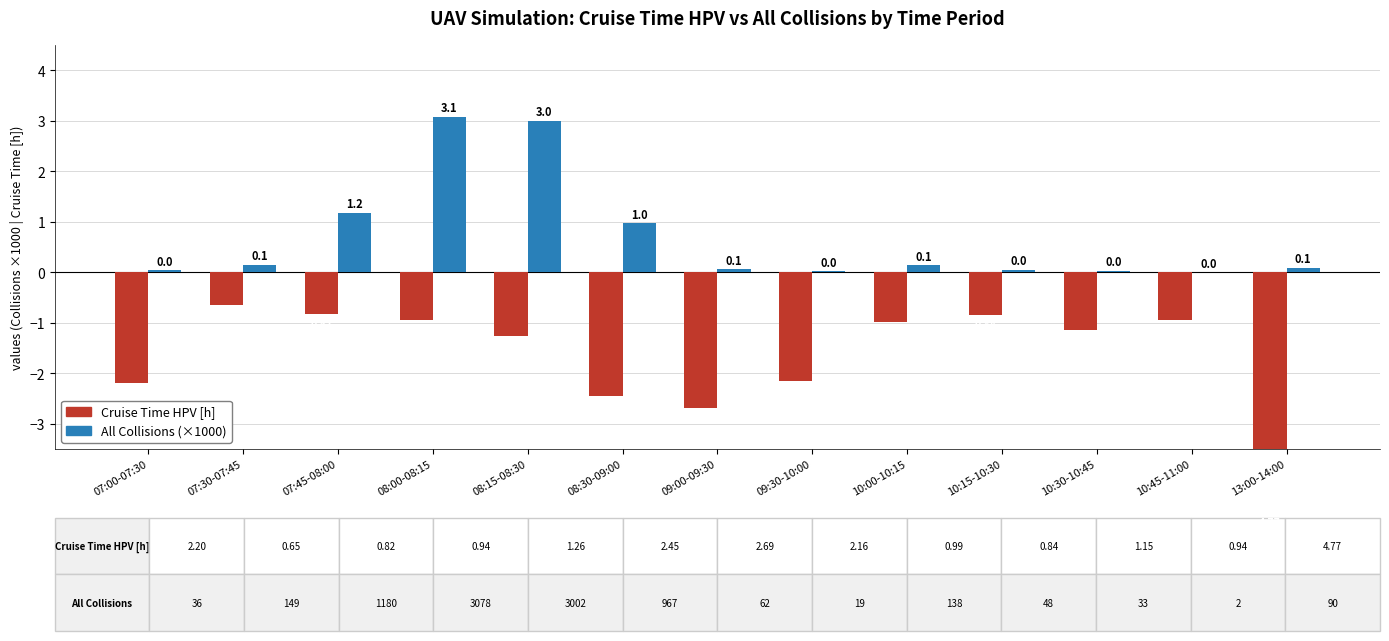

True or false: All Collisions (×1000) has a value of 0.0 at 10:45-11:00.

True